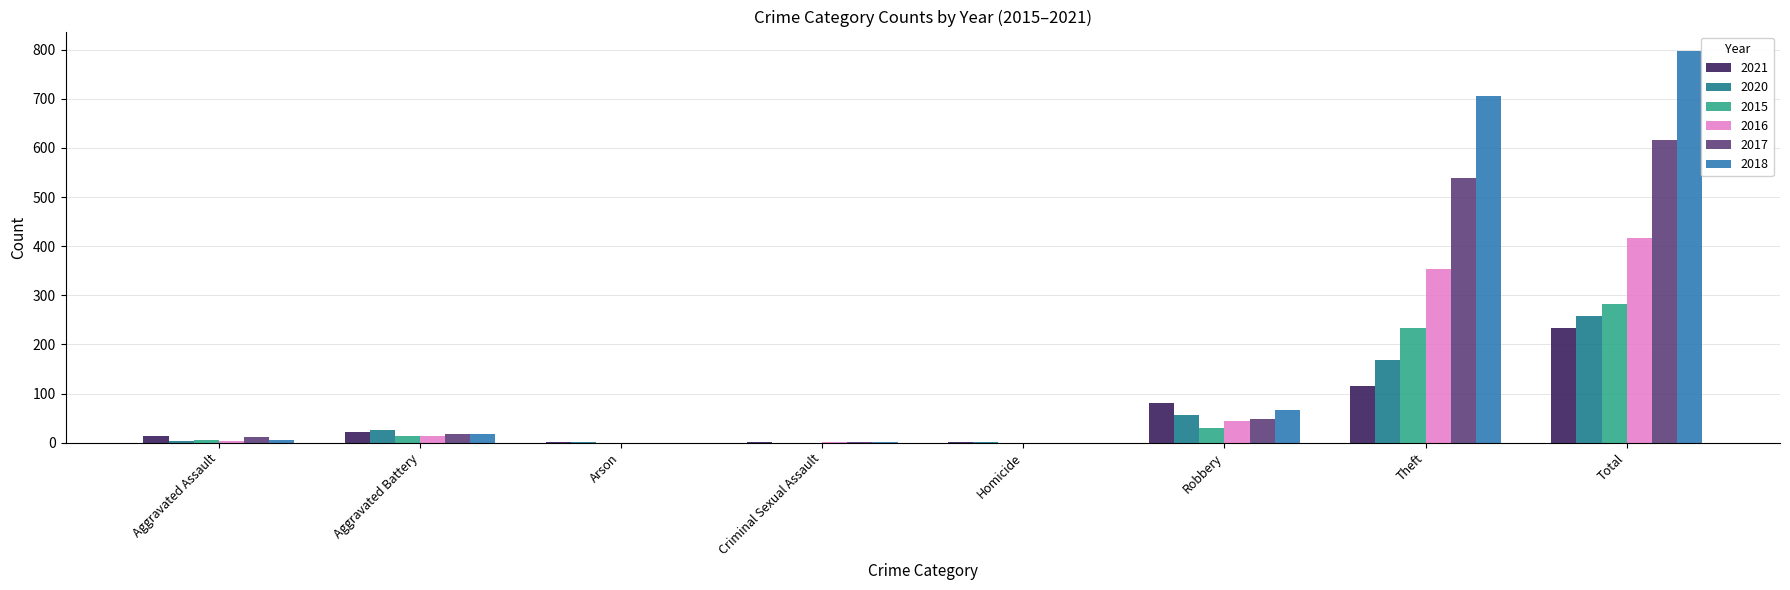

Where is 2015 nearest to the value 141?

Theft